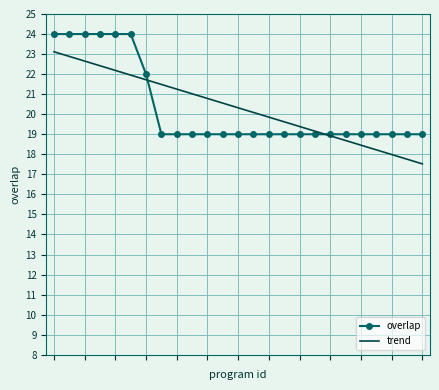

List the series in order of their peak value, lowest first.

trend, overlap